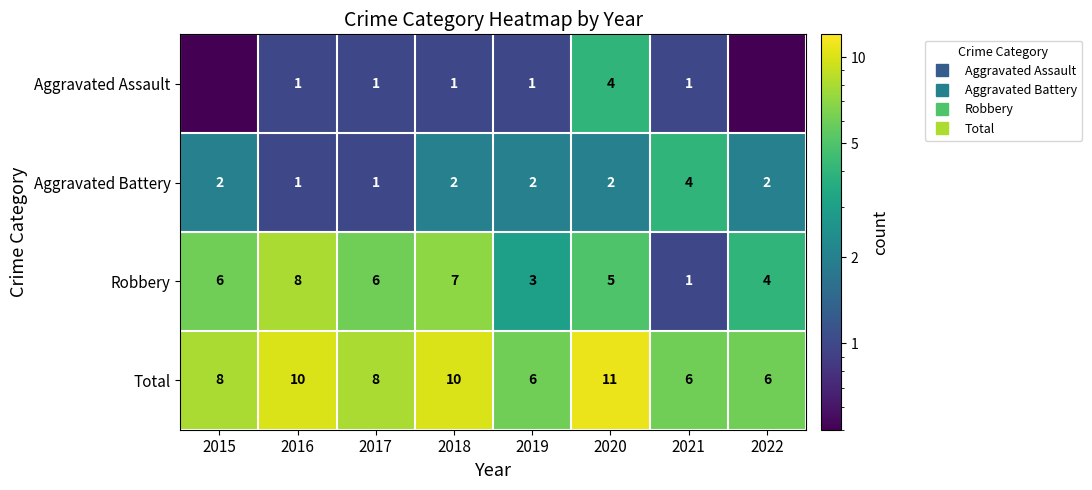

Which series has the largest range (max minus min)?

Robbery